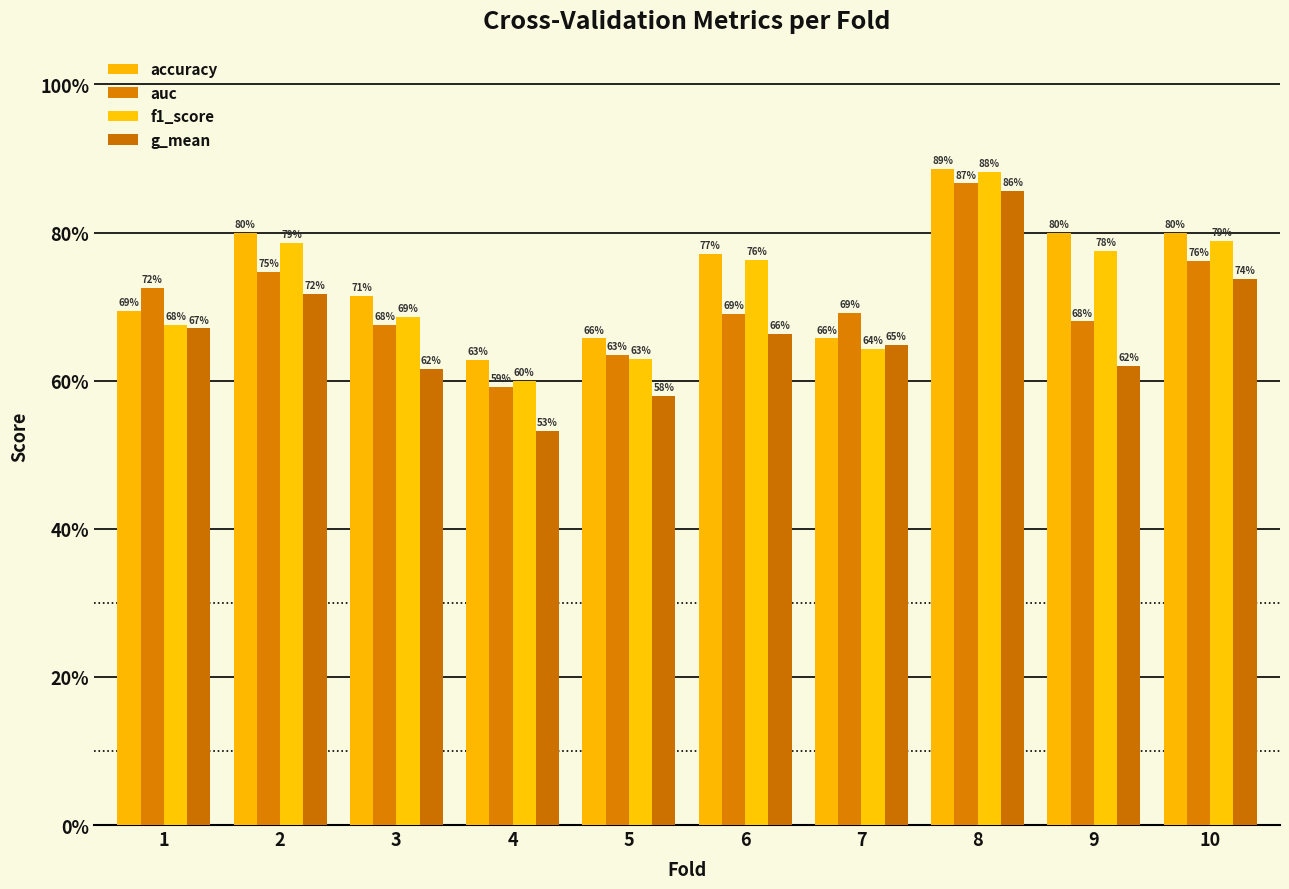

Which series has the largest total across all categories?

accuracy